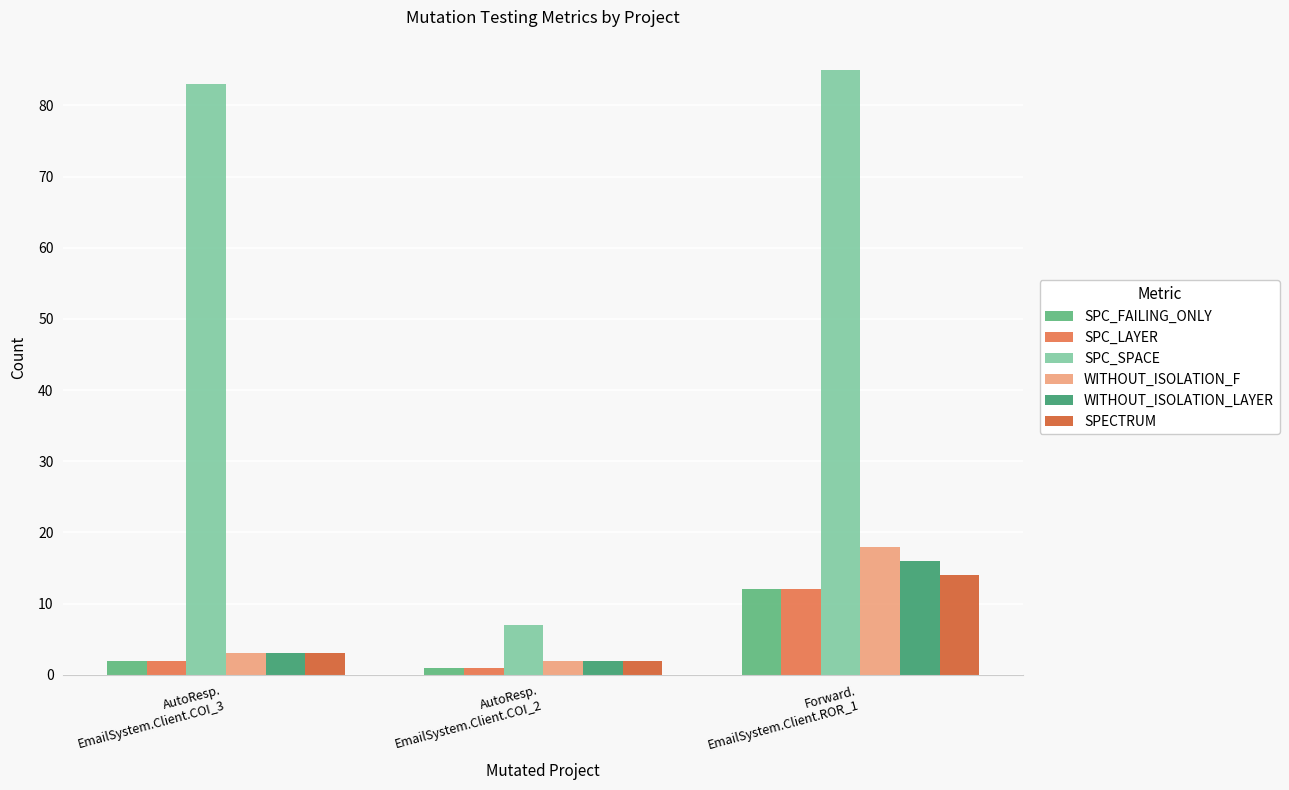

Reading right to left, extract all data points from this chart.

SPC_FAILING_ONLY: 12	1	2
SPC_LAYER: 12	1	2
SPC_SPACE: 85	7	83
WITHOUT_ISOLATION_F: 18	2	3
WITHOUT_ISOLATION_LAYER: 16	2	3
SPECTRUM: 14	2	3